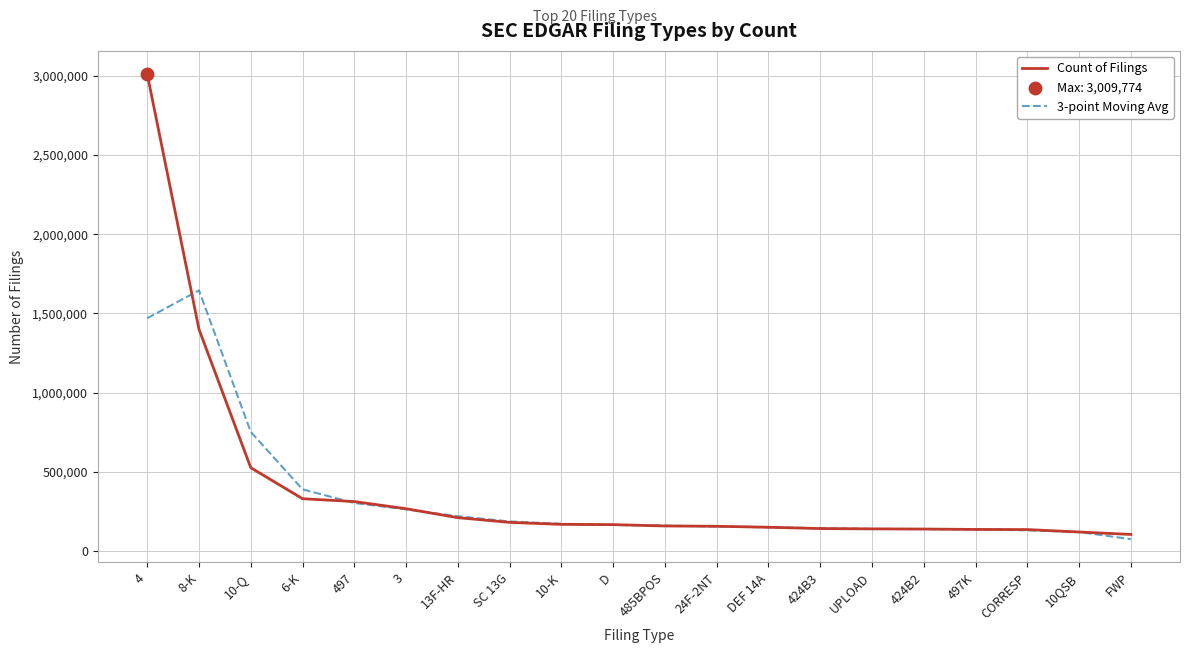

Which series has the widest spread of values?

Count of Filings